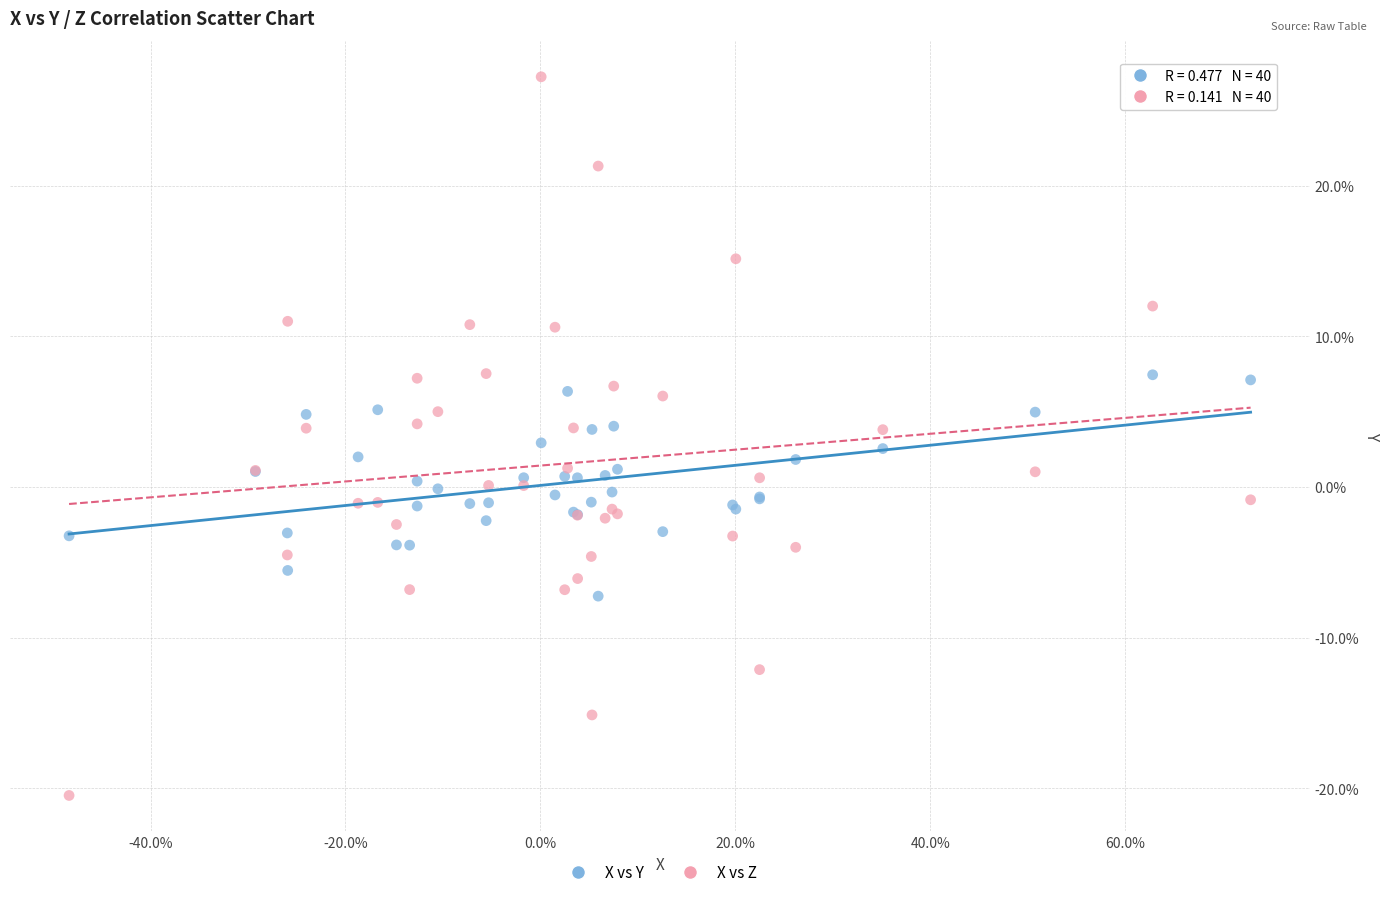

Which series has the largest Y range (max minus min)?

X vs Z